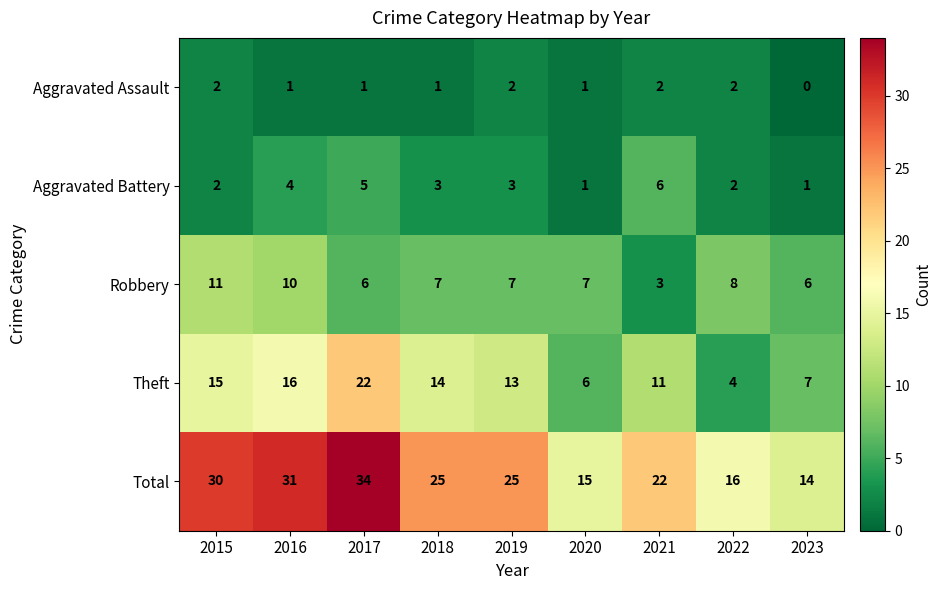

List the labels in order of Theft value, largest first.

2017, 2016, 2015, 2018, 2019, 2021, 2023, 2020, 2022